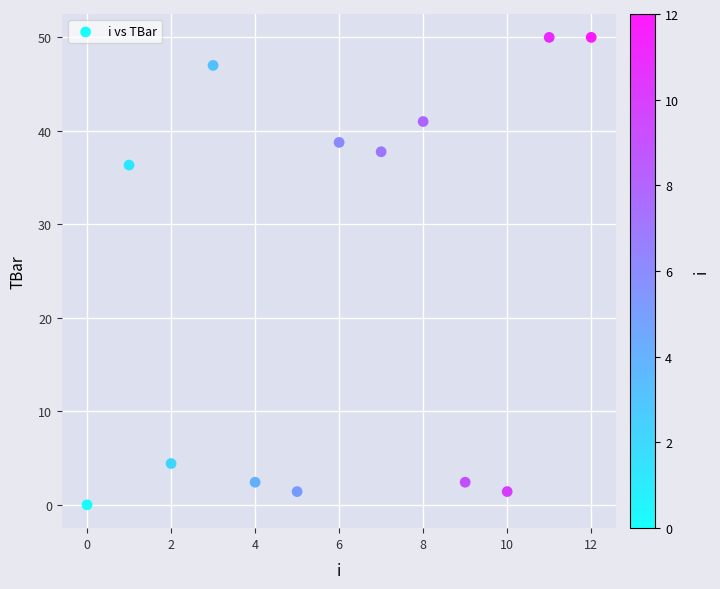

What is the range of Y values (max minus min)?

50.0